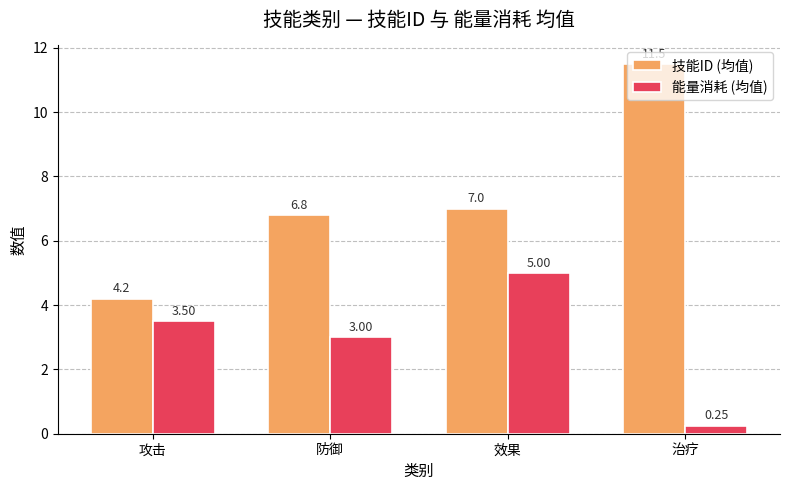

List the labels in order of 能量消耗 (均值) value, smallest first.

治疗, 防御, 攻击, 效果